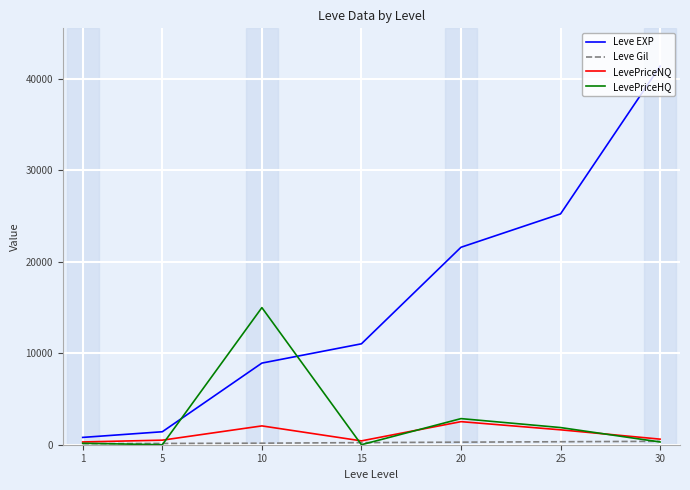

The value of LevePriceNQ at 20 is 988.2. True or false?

False